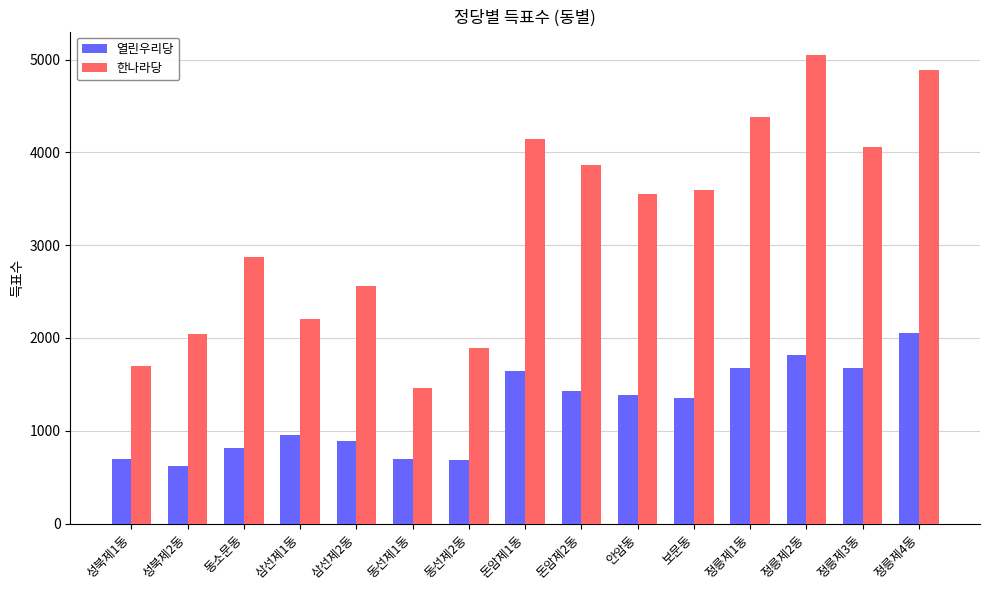

The value of 열린우리당 at 삼선제2동 is 1244. True or false?

False